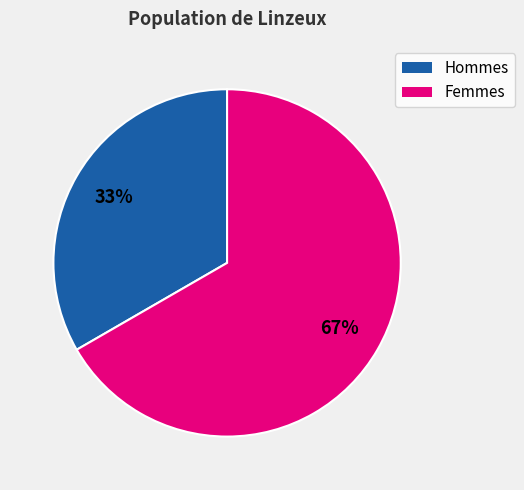

Does any single category account for the majority?

Yes